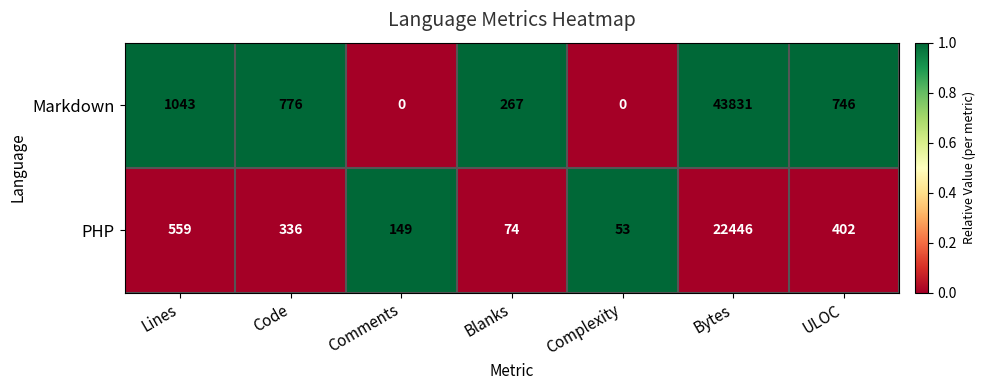

Rank the series at Blanks from lowest to highest value.

PHP, Markdown